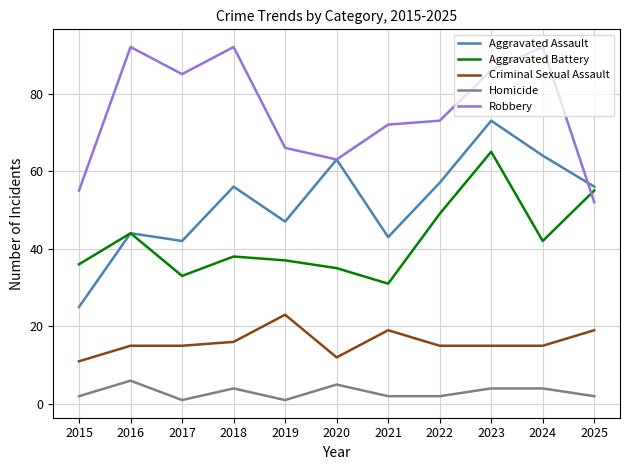

How many distinct data groups are displayed?

5